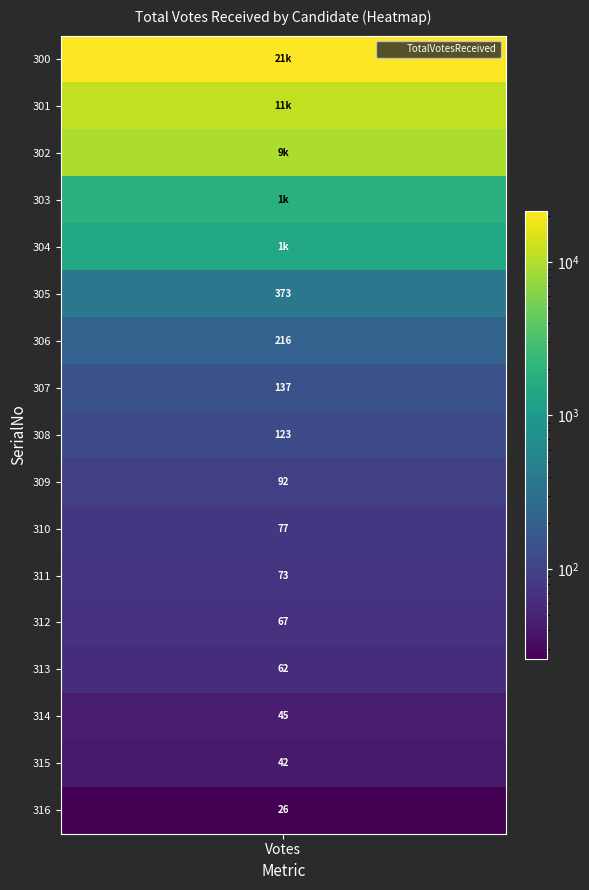

Where does the data first go above 123?

300